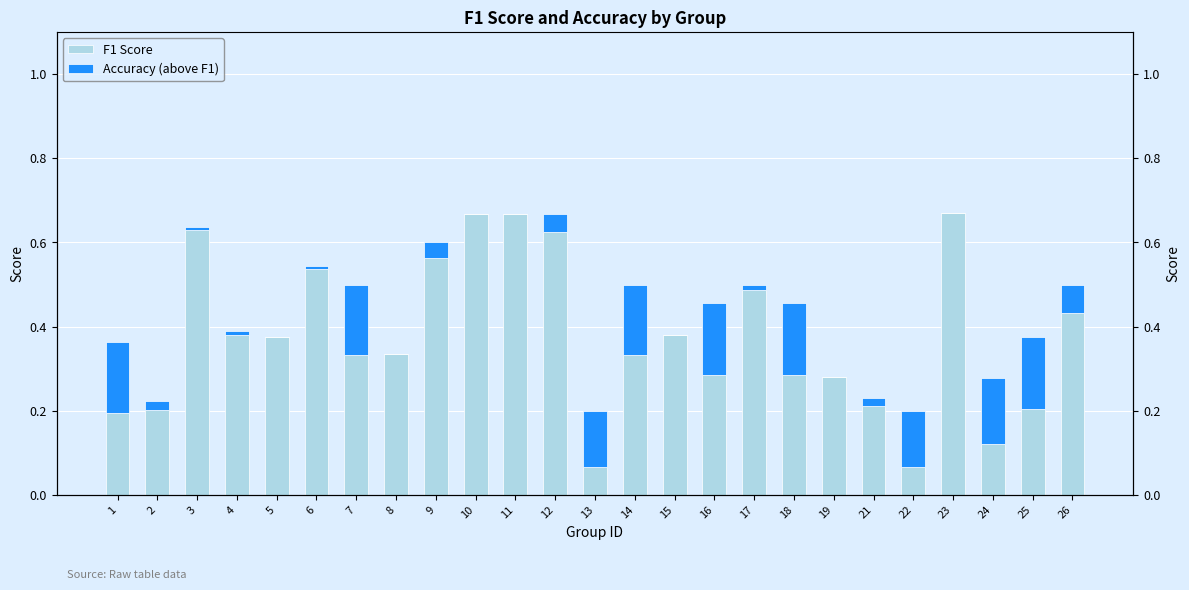

How many distinct data groups are displayed?

2